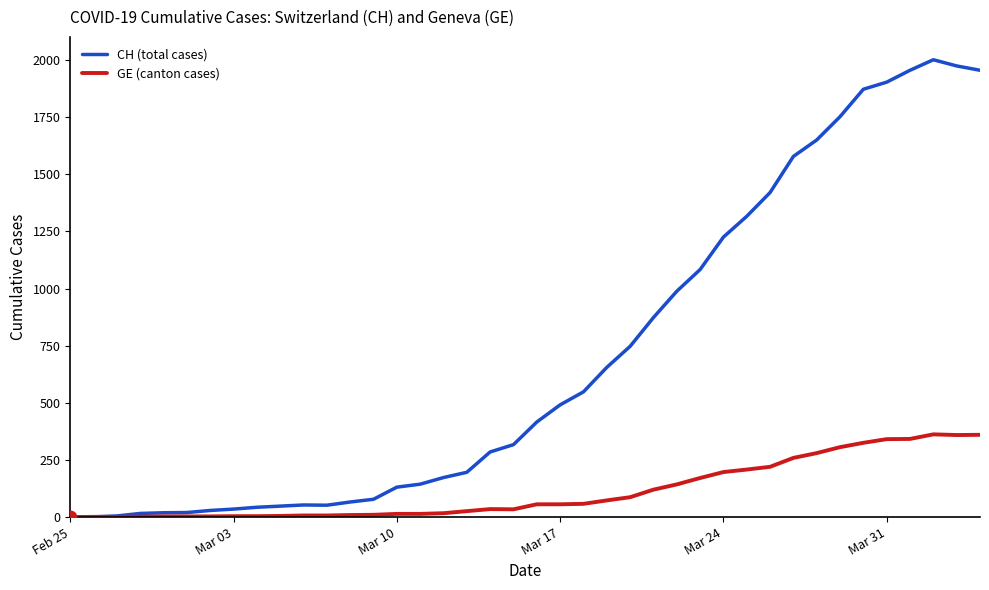

Which series has the widest spread of values?

CH (total cases)